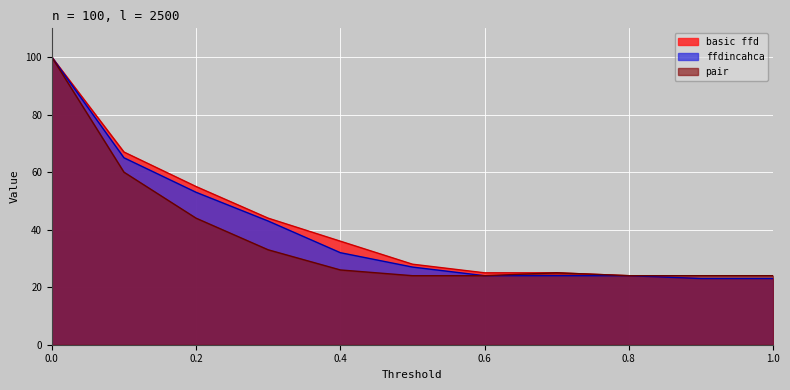

What is the spread (max minus min) of values at 0.1?

7